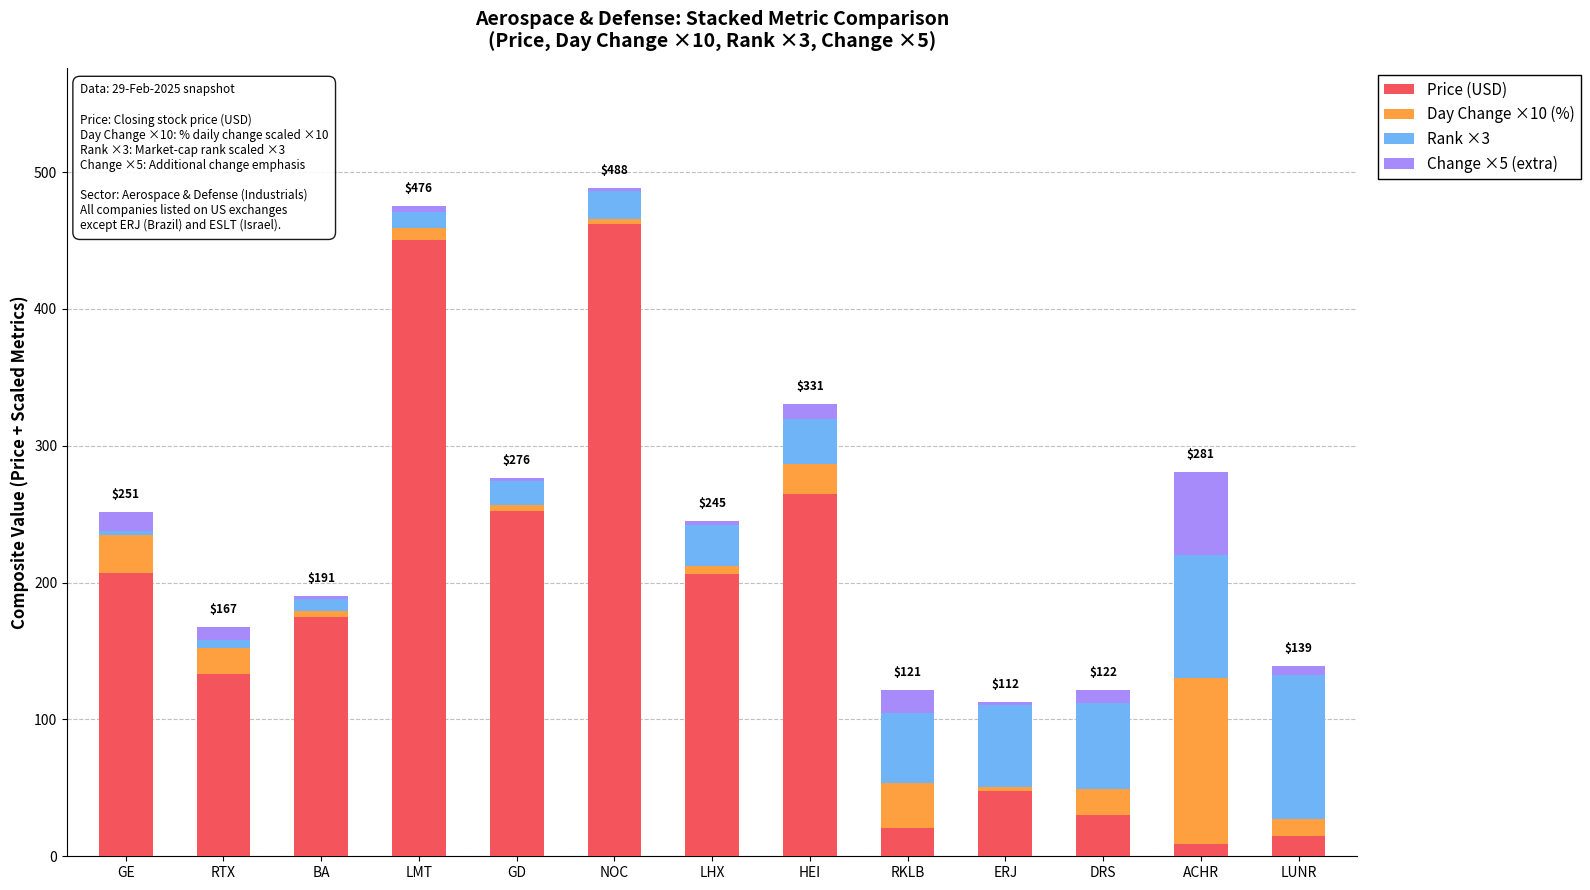

The value of Price (USD) at DRS is 49.0. True or false?

False